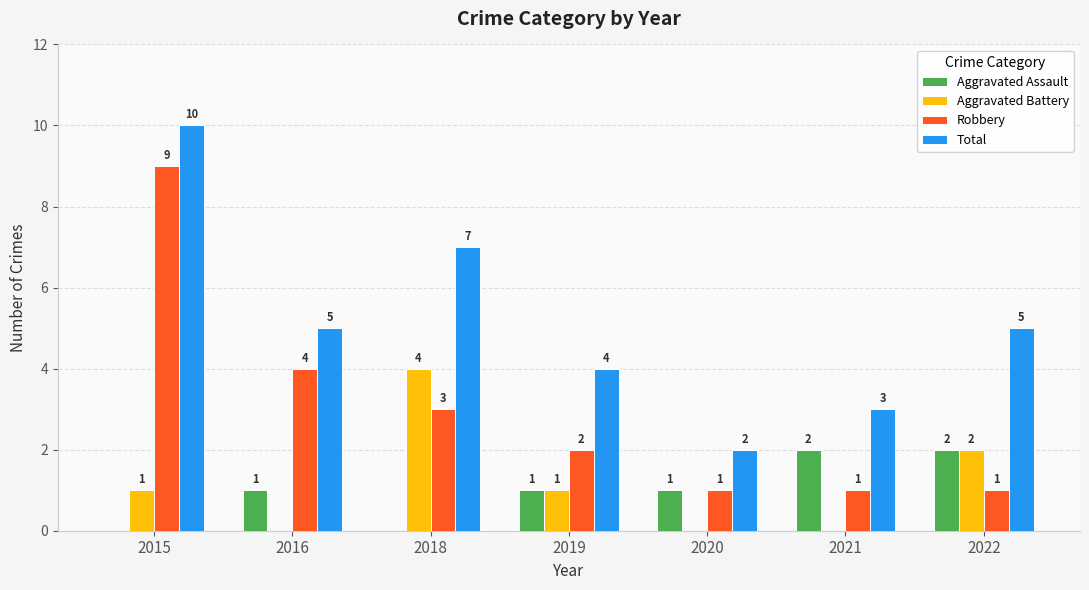

Count the number of categories in the chart.

7